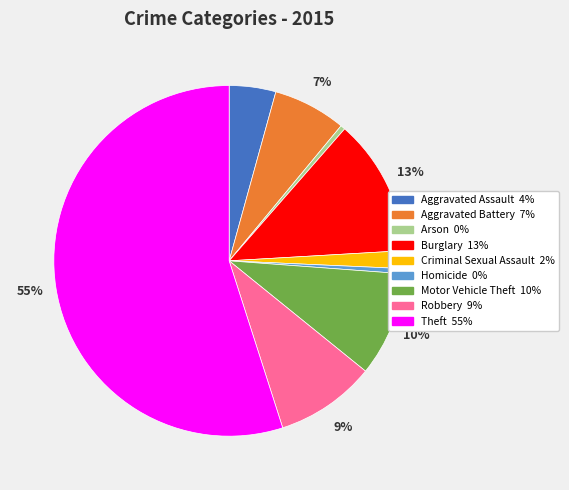

Count the number of slices in the pie.

9